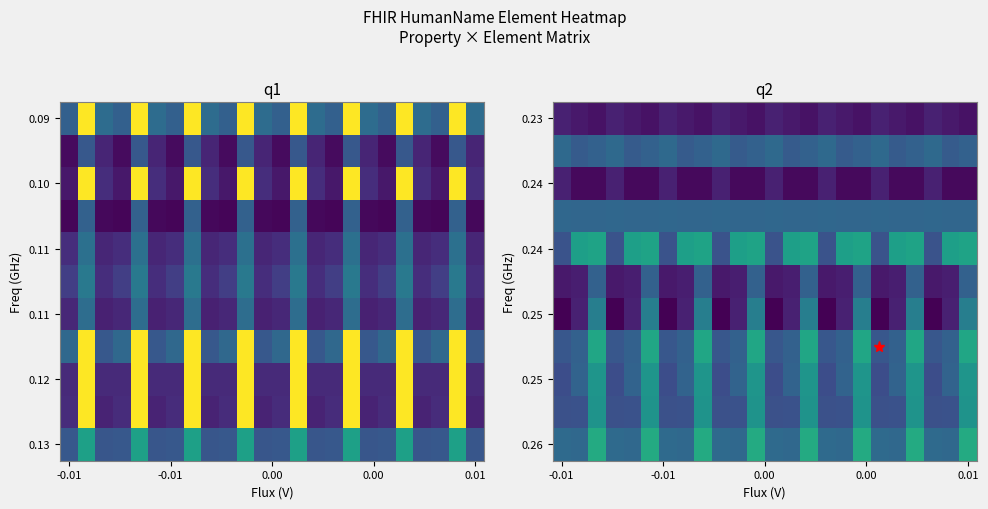

Which category has the lowest value across all series?

-0.01